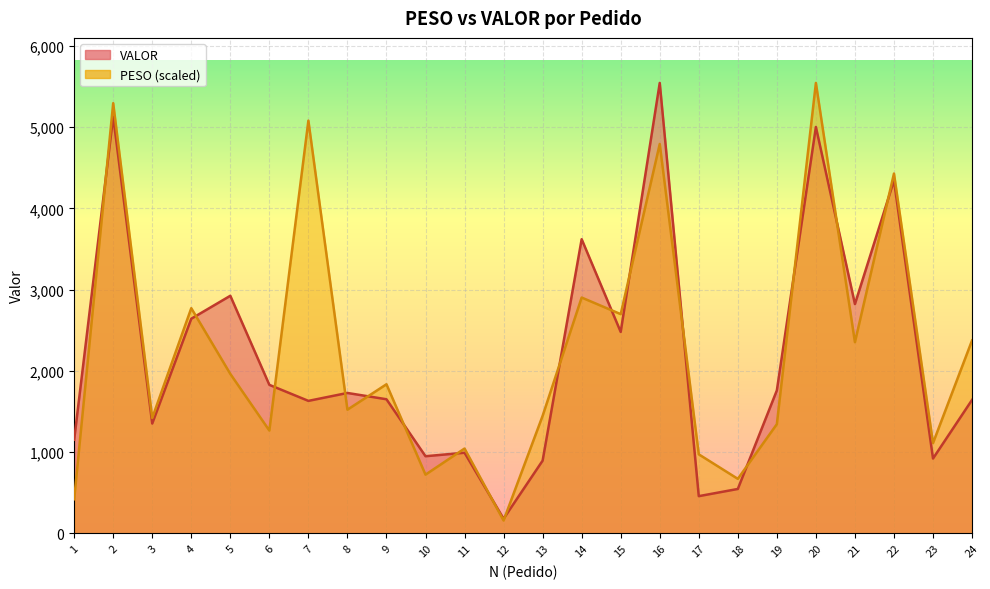

Where does the VALOR series first go above 1727?

2